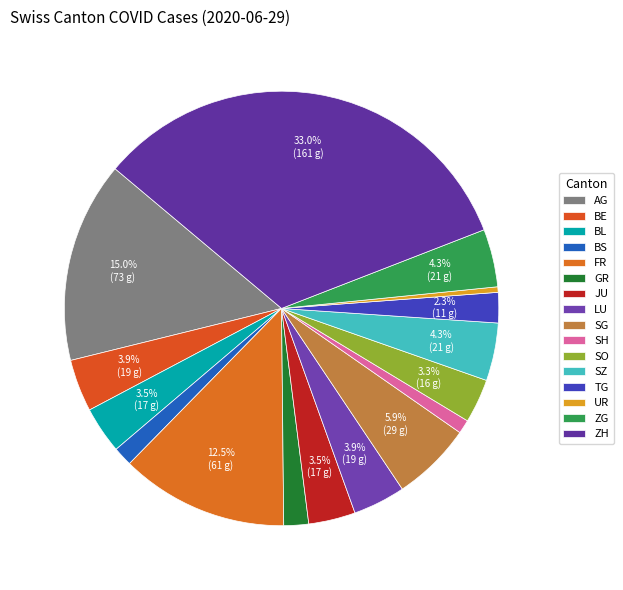

Is TG the majority of the pie?

No